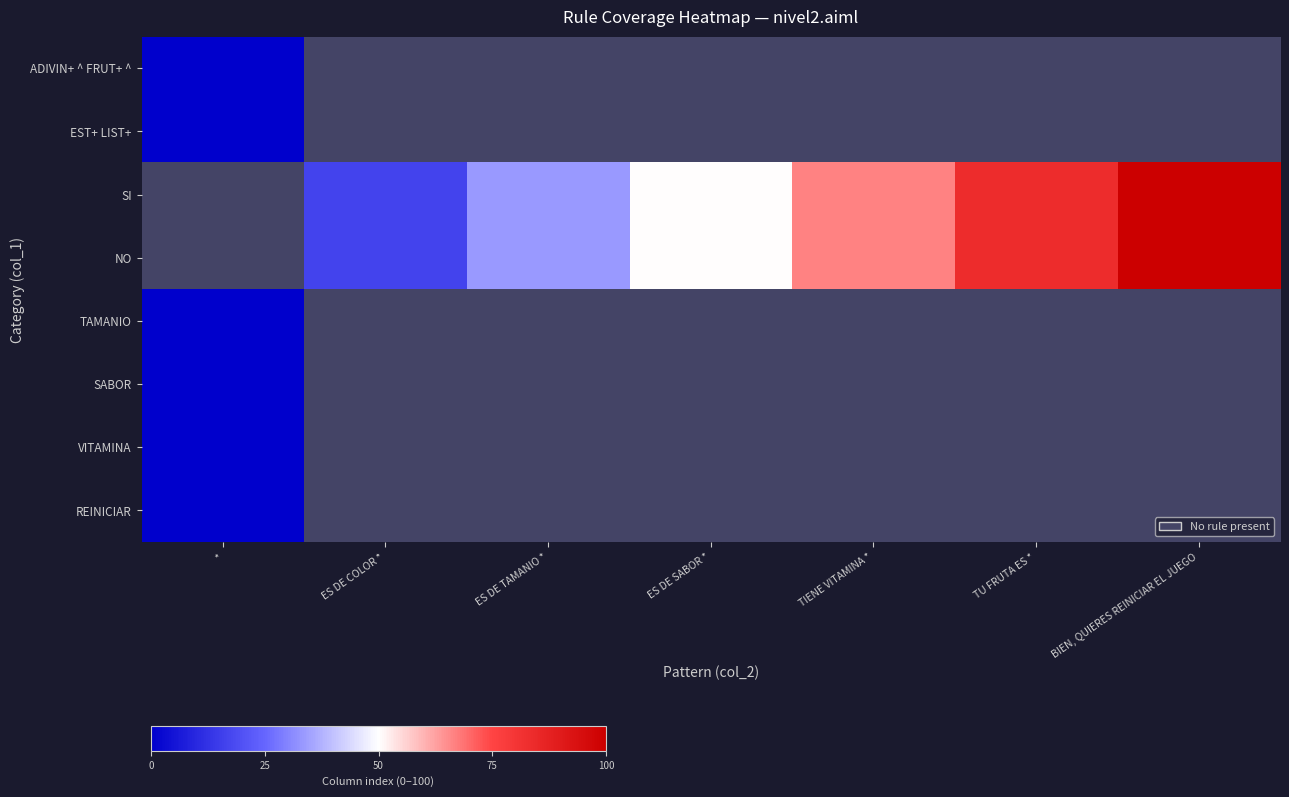

At how many categories does at least one series exceed 58?

3